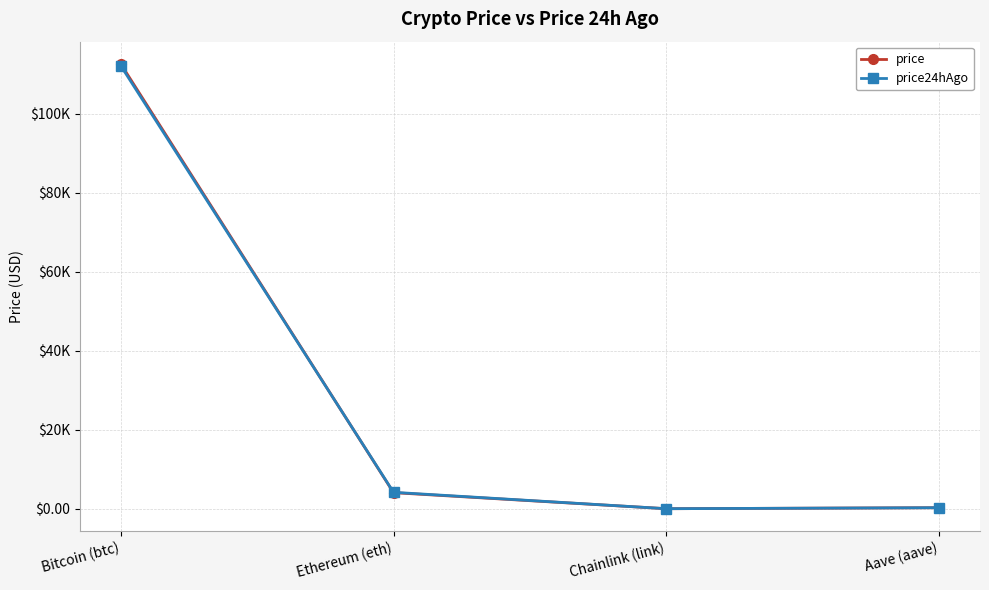

Which category has the lowest value across all series?

Chainlink (link)